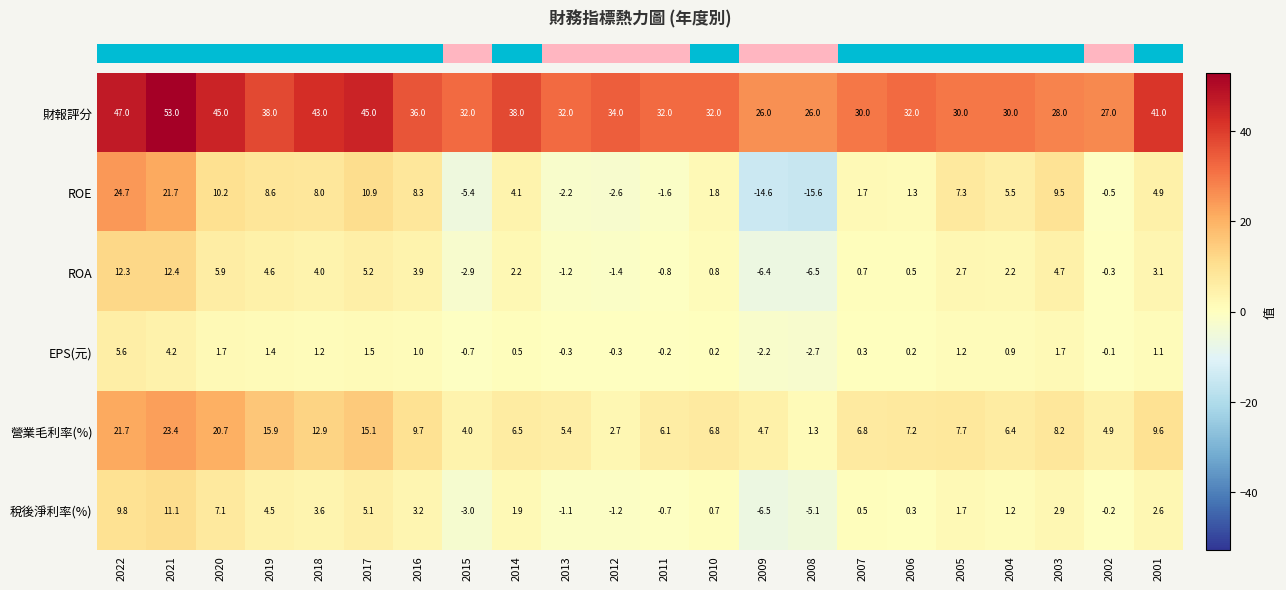

Rank the series at 2002 from highest to lowest value.

財報評分, 營業毛利率(%), EPS(元), 稅後淨利率(%), ROA, ROE